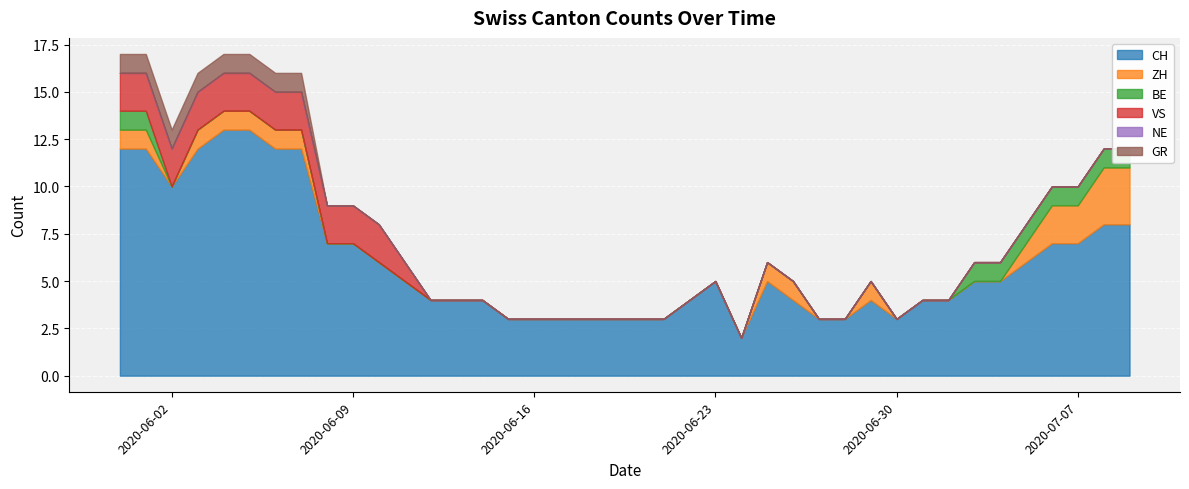

What is the difference between the maximum and minimum values in the VS series?

2